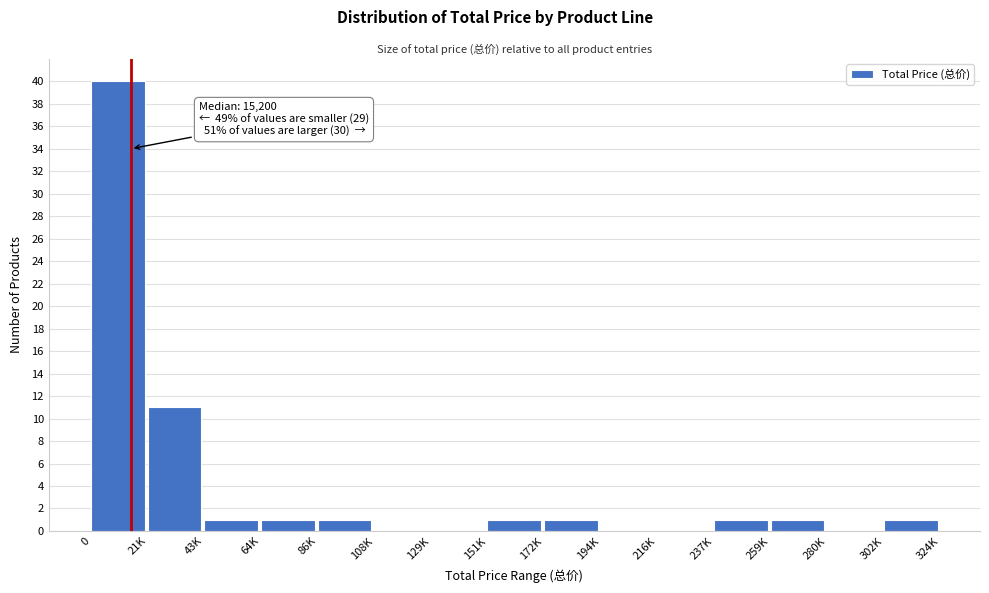

Reading right to left, transcribe all the data shown in this chart.

302K=1	280K=0	259K=1	237K=1	216K=0	194K=0	172K=1	151K=1	129K=0	108K=0	86K=1	64K=1	43K=1	21K=11	0=40